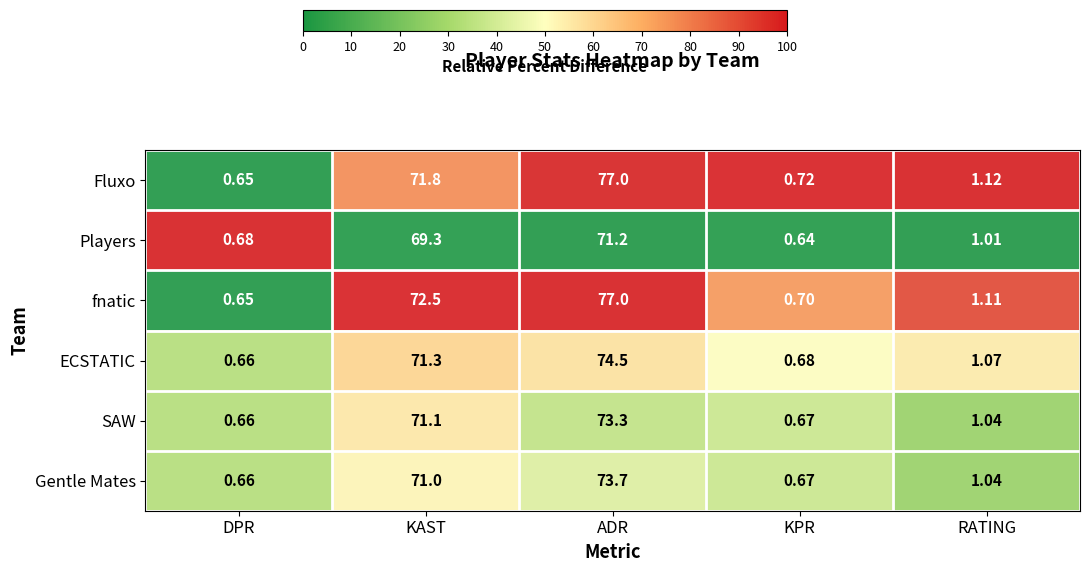

Which series changed the most between DPR and KPR?

Fluxo